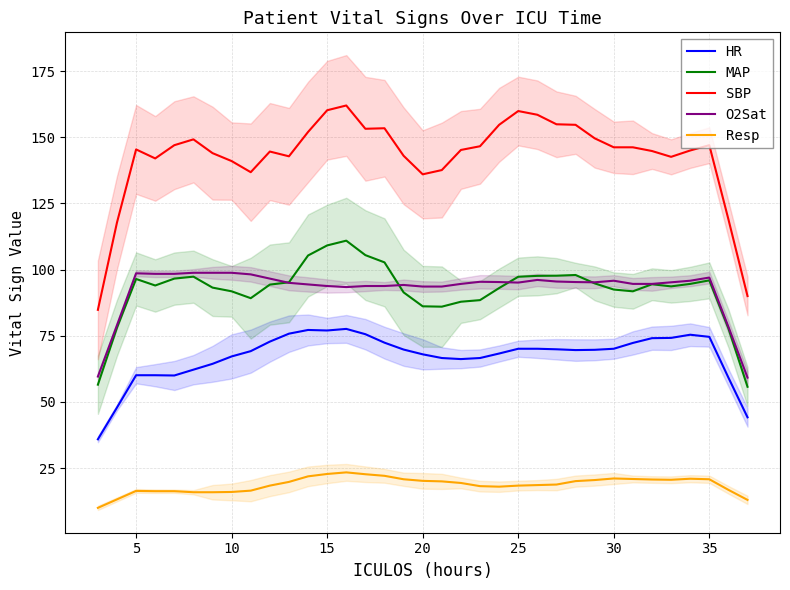

The value of SBP at 25 is 277.0. True or false?

False